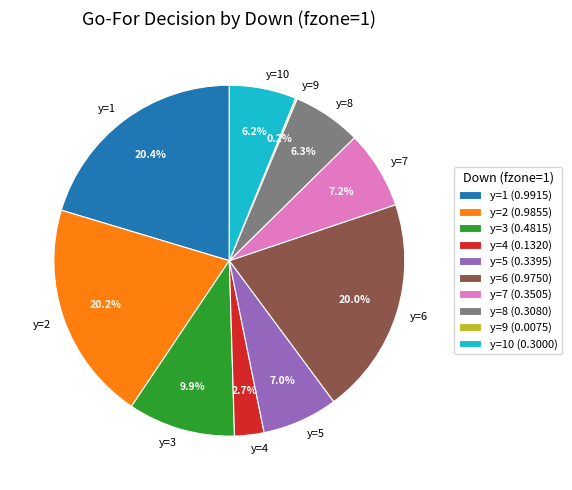

How much of the chart is everything except y=10?

93.8%